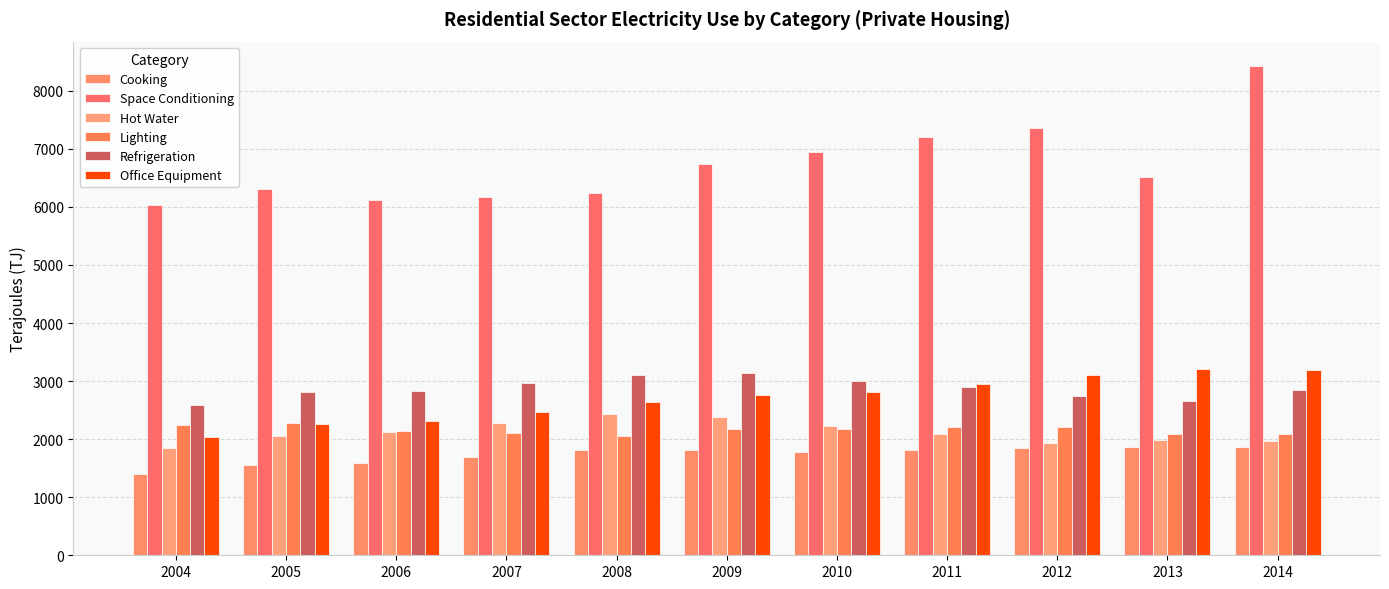

What are all the series names shown in the legend?

Cooking, Space Conditioning, Hot Water, Lighting, Refrigeration, Office Equipment